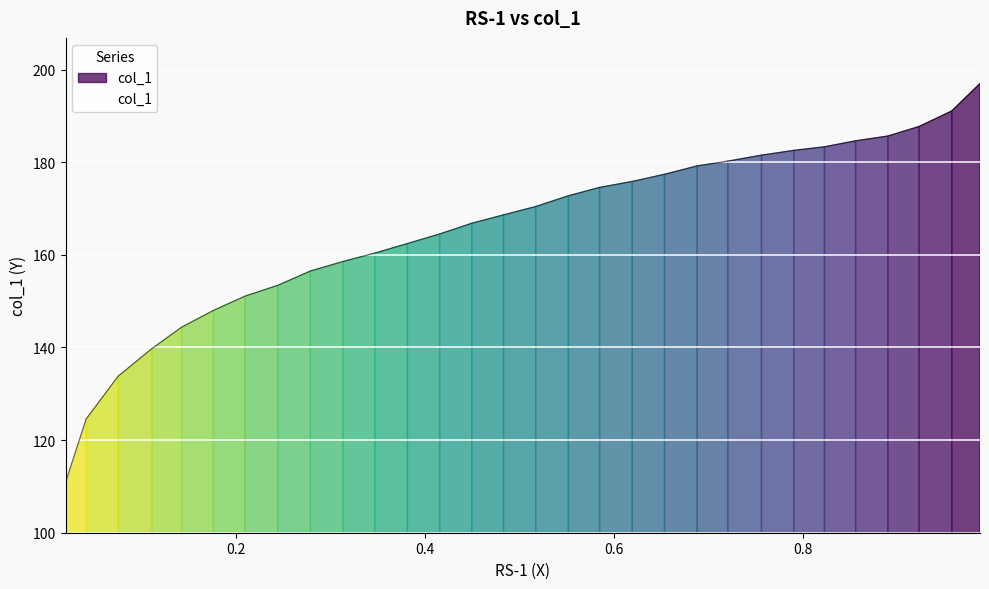

List the labels in order of value, smallest first.

0.0196, 0.0413, 0.0753, 0.1109, 0.1424, 0.176, 0.2095, 0.2441, 0.2786, 0.3132, 0.3467, 0.3813, 0.4154, 0.4494, 0.483, 0.517, 0.5516, 0.5846, 0.6192, 0.6533, 0.6878, 0.7203, 0.7559, 0.79, 0.8225, 0.8555, 0.8896, 0.9226, 0.9572, 0.9871